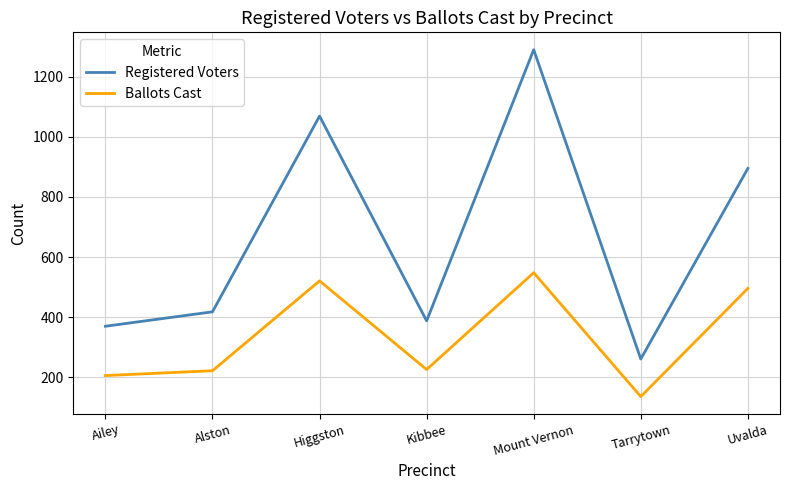

Where is the first local minimum for Registered Voters?

Kibbee